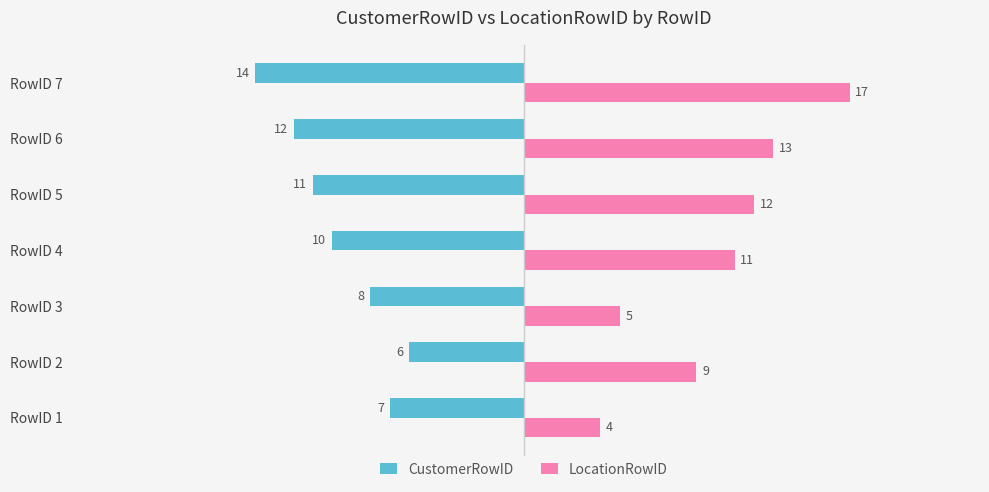

Rank the series by their maximum value, from lowest to highest.

CustomerRowID, LocationRowID